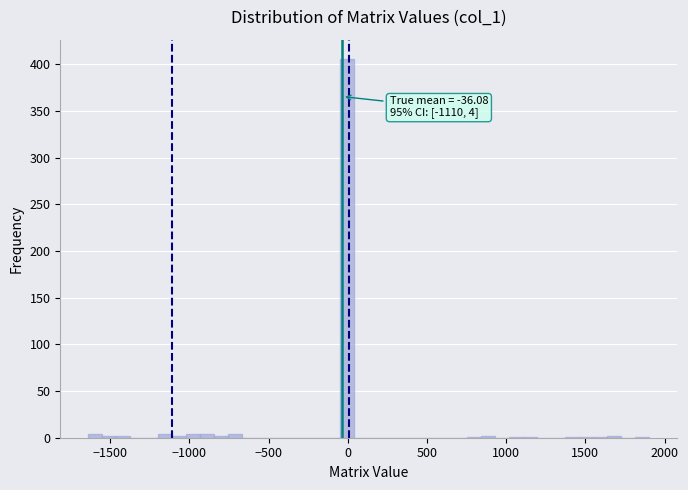

Around what value on the x-axis is the tallest bar? Give the approximate position of its centre, as read against the axis.

0